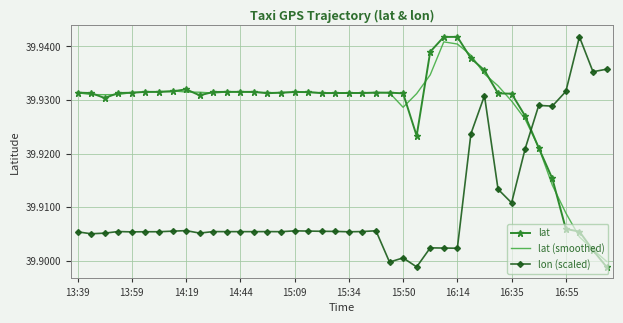

True or false: lon (scaled) and lat cross at least once.

True